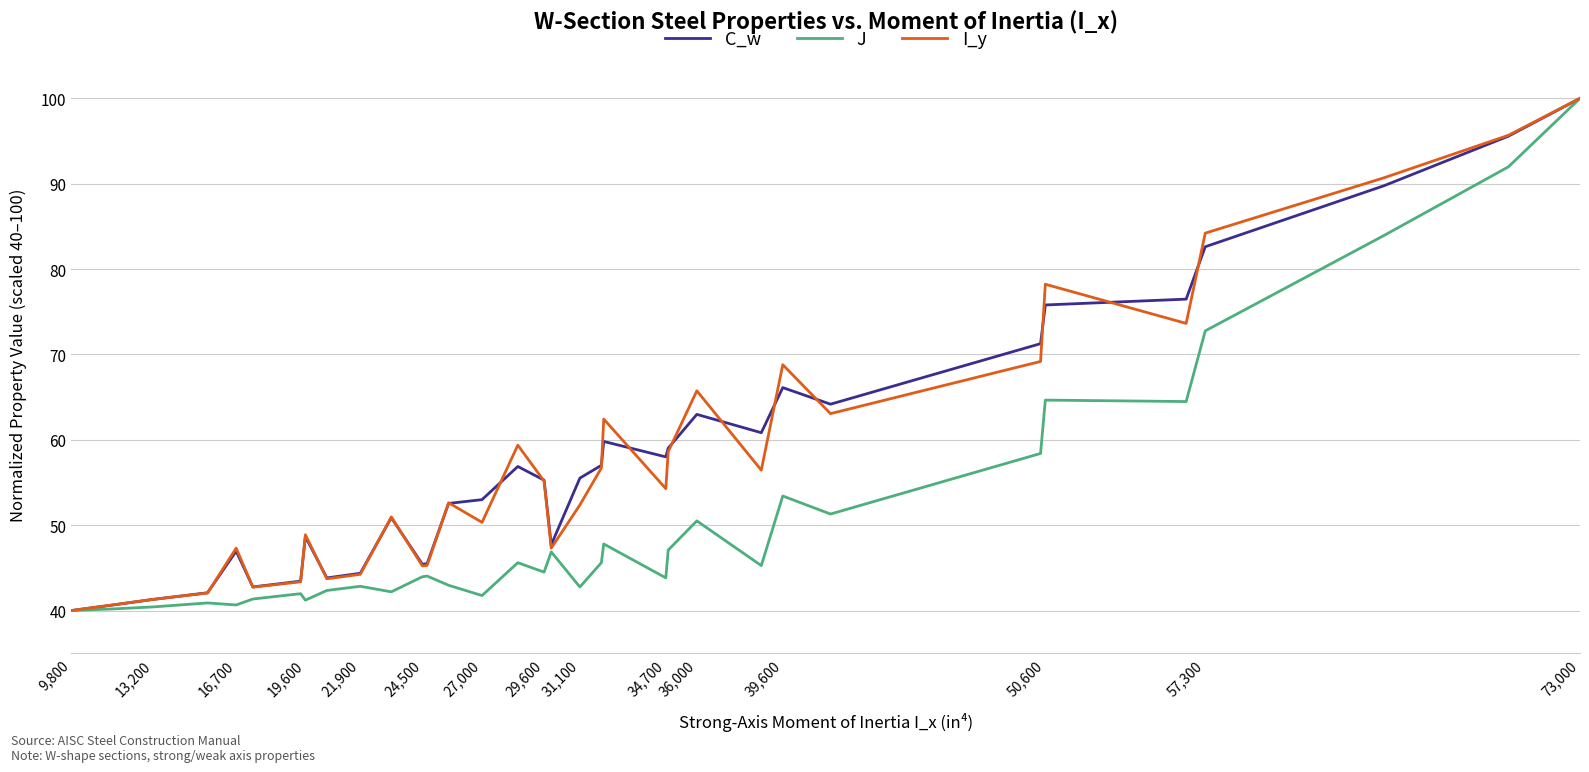

What is the highest value of the I_y series?

100.0